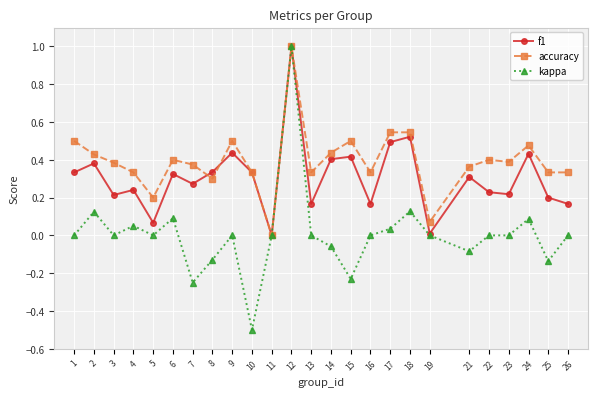

The value of kappa at 26 is 0.0. True or false?

True